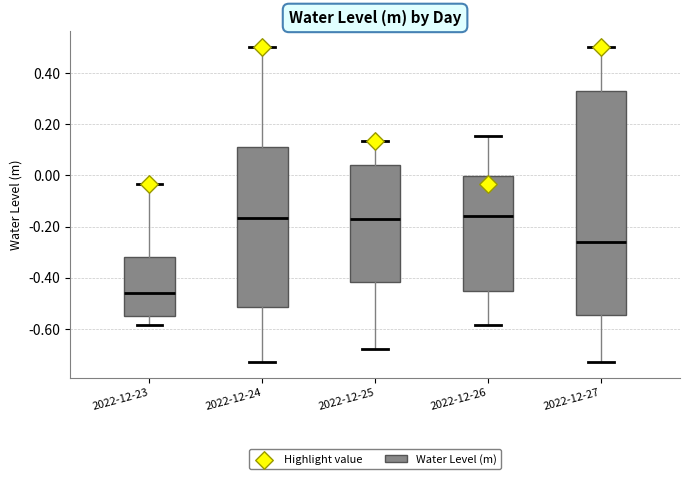

Where is the upper edge of the box for 2022-12-27 on the y-axis? The values are not printed on the chart, so give them approximately, as read against the axis.

0.34